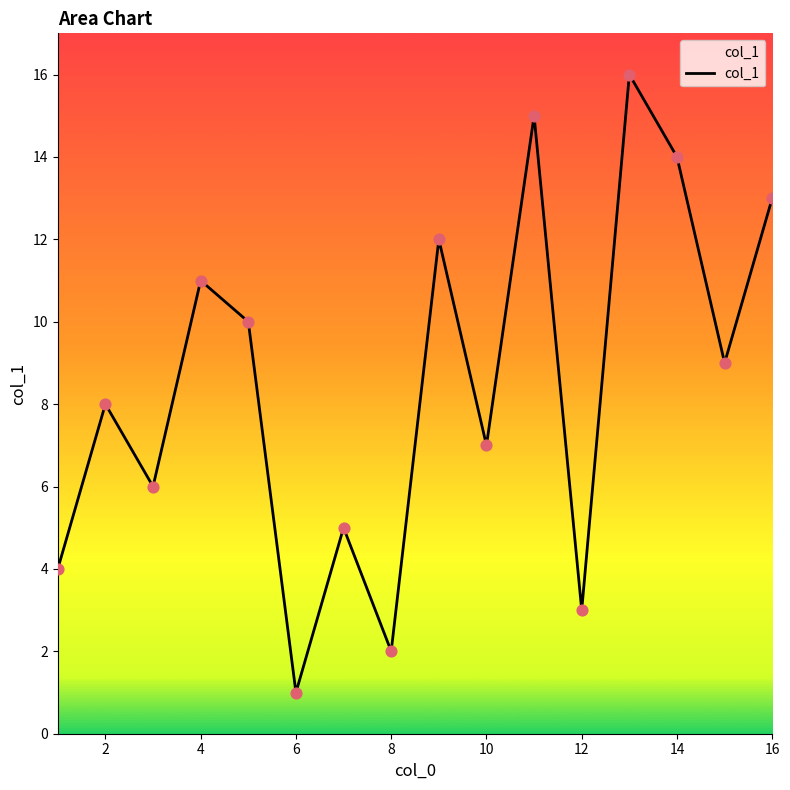

What is the maximum value shown in the chart?

16